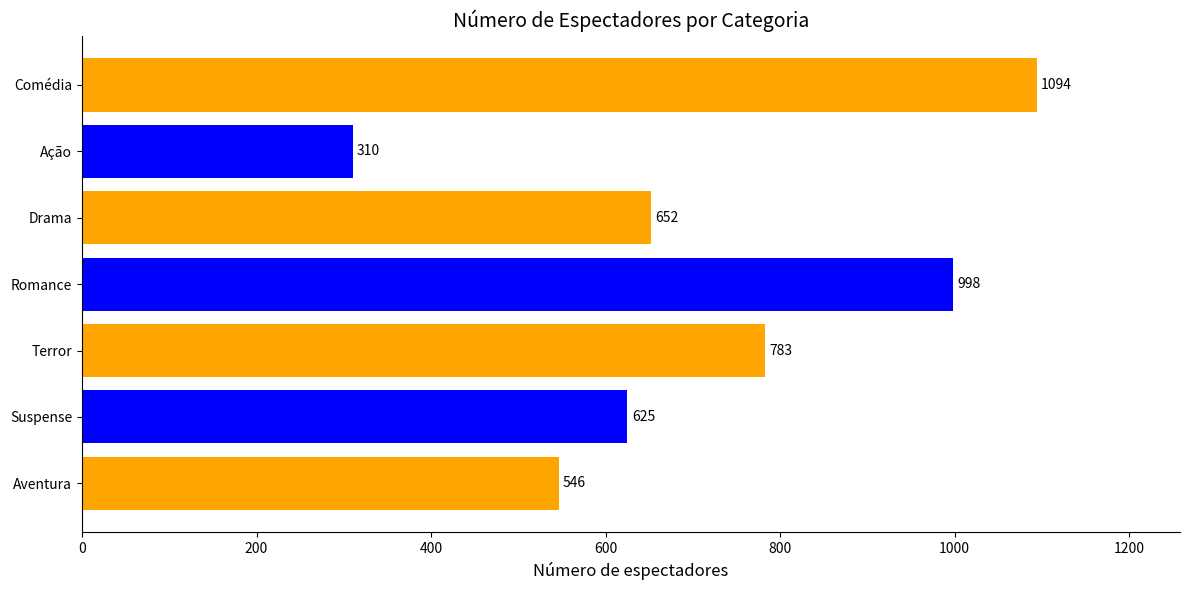

Approximately how many times larger is the value at Drama compared to Suspense?

1.0